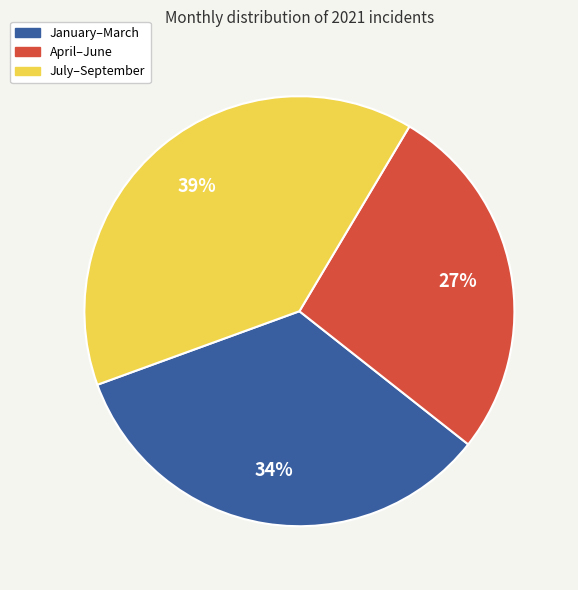

To the nearest percent, what is the difference between the largest and smallest slice percentages?

12%